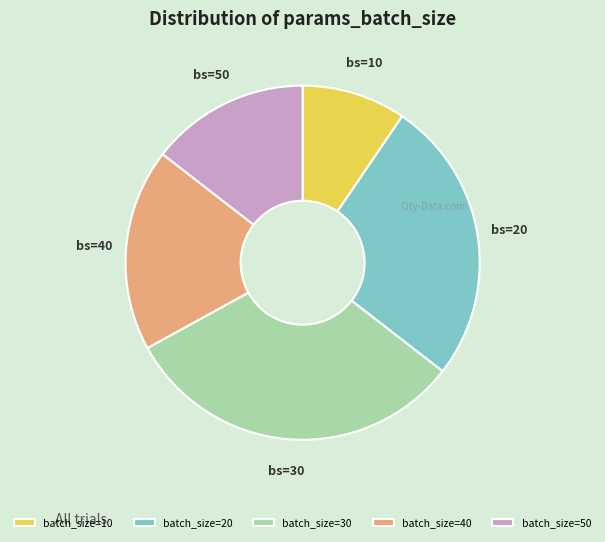

Does any single category account for the majority?

No